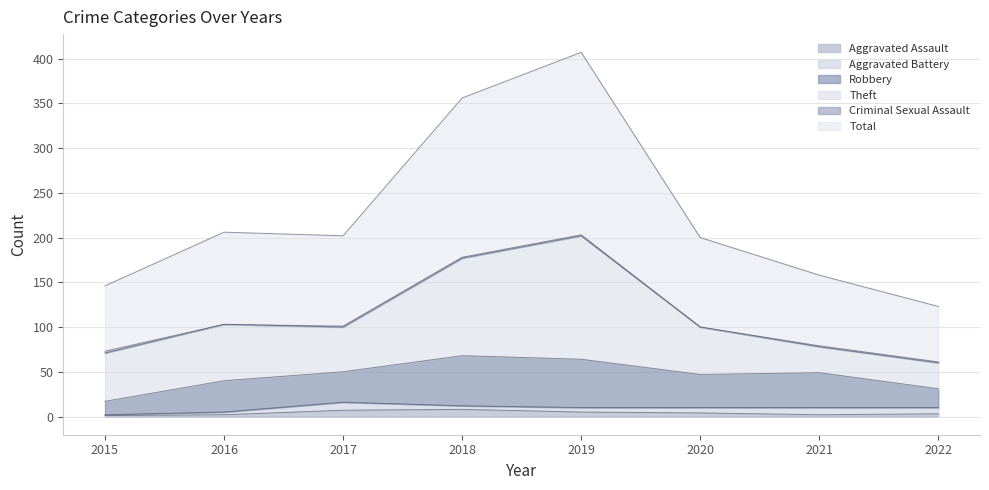

Rank the series at 2021 from lowest to highest value.

Criminal Sexual Assault, Aggravated Assault, Aggravated Battery, Theft, Robbery, Total